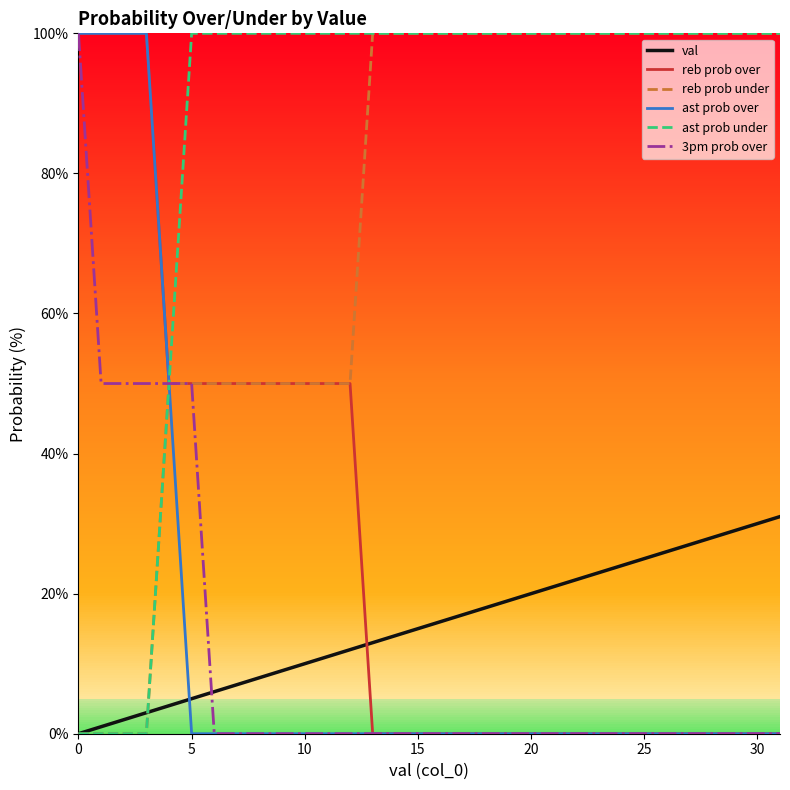

The value of ast prob under at 14 is 37. True or false?

False